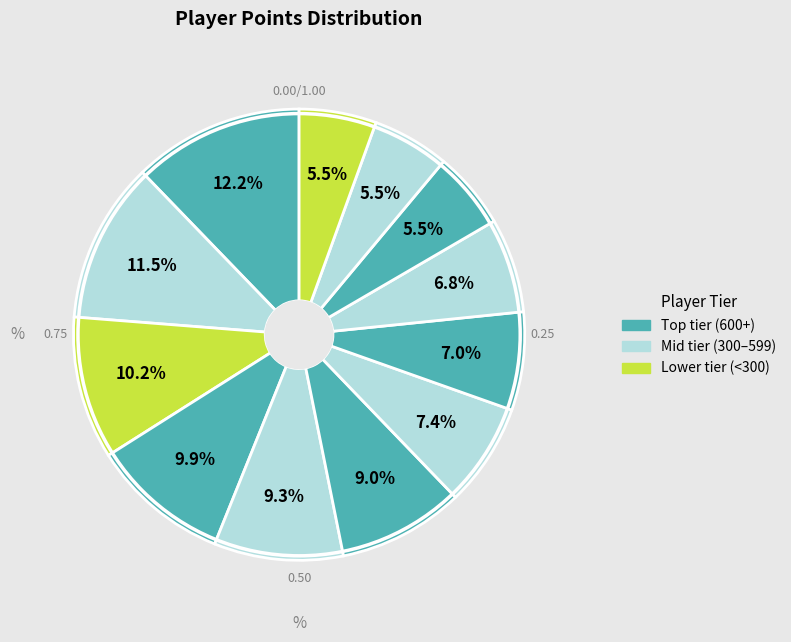

Is there any slice that represents more than half of the pie?

No